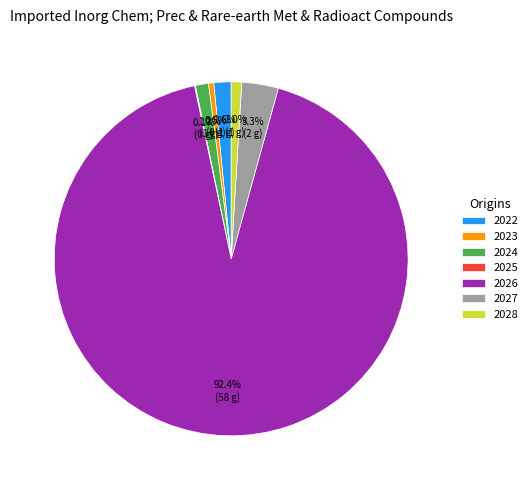

What portion of the pie excludes 2022?

98.4%